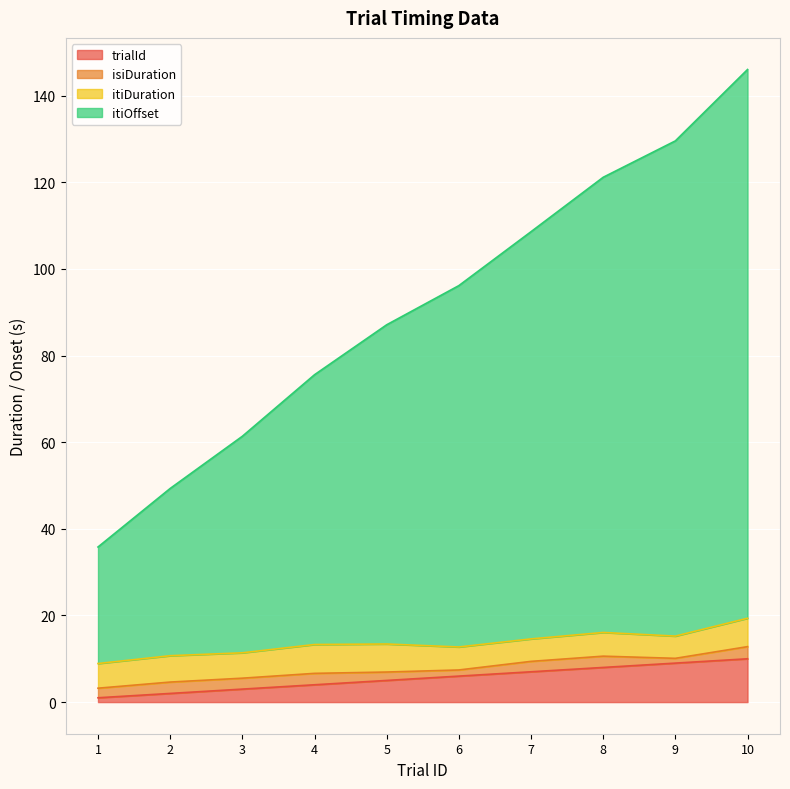

At which category is the sum across all series the highest?

10